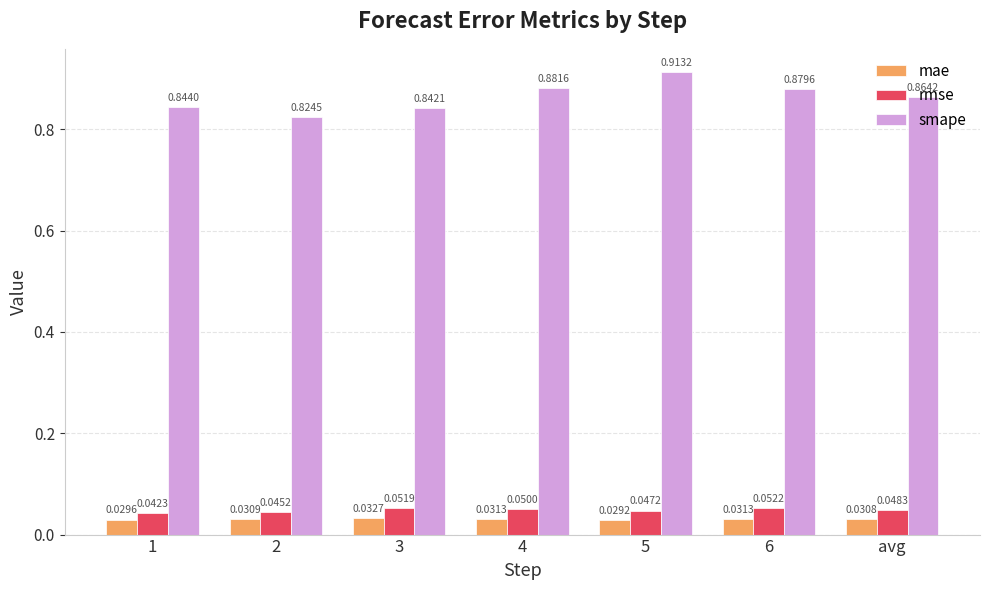

At which category is the sum across all series the highest?

5